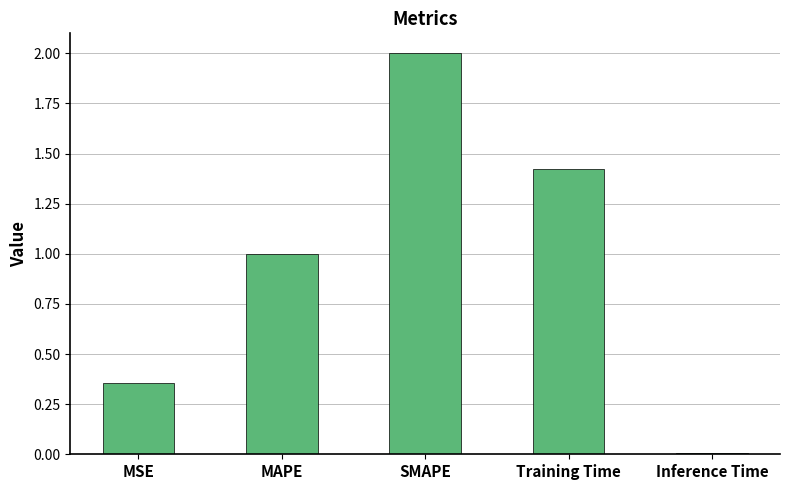

At which label is the value closest to 1?

MAPE